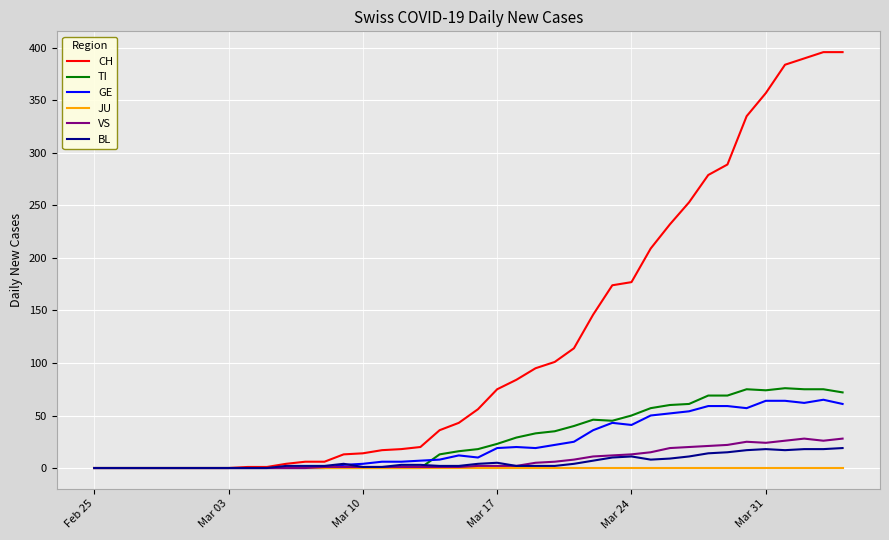

What is the highest value of the TI series?

76